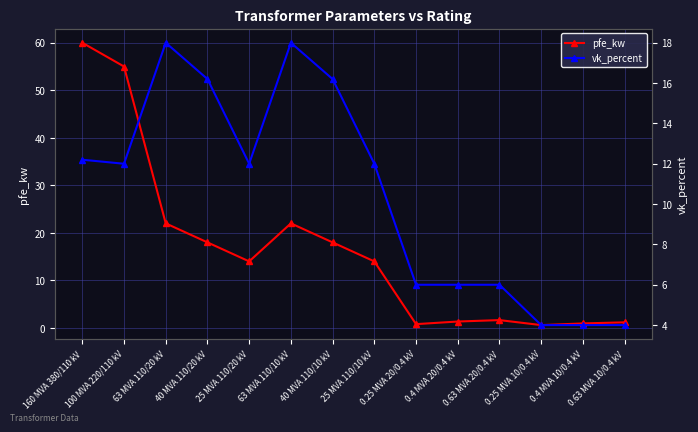

Does the chart display data point markers on the line(s)?

Yes